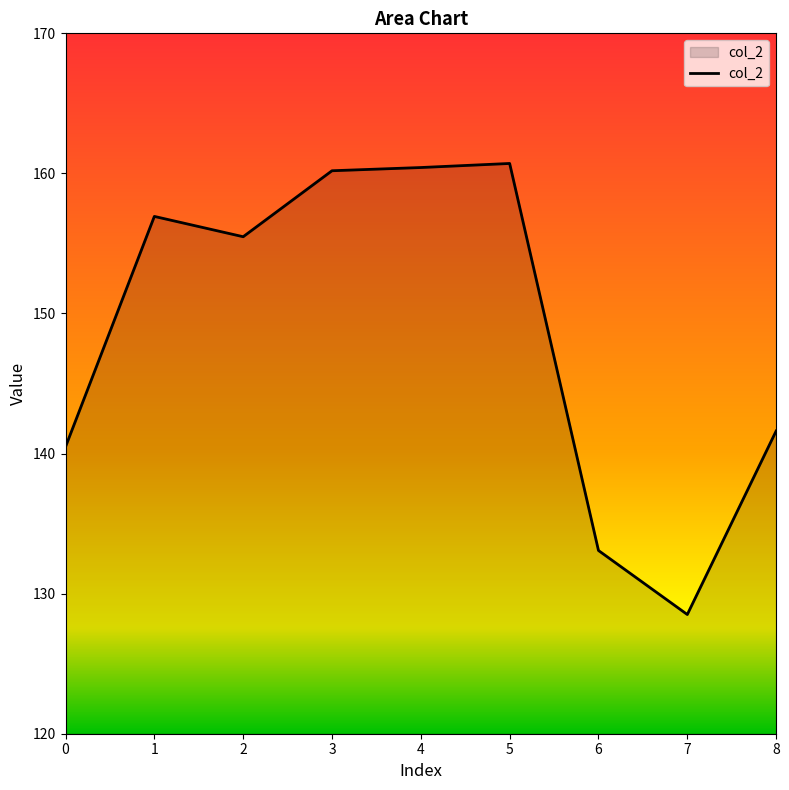

Does the chart display data point markers on the line(s)?

No